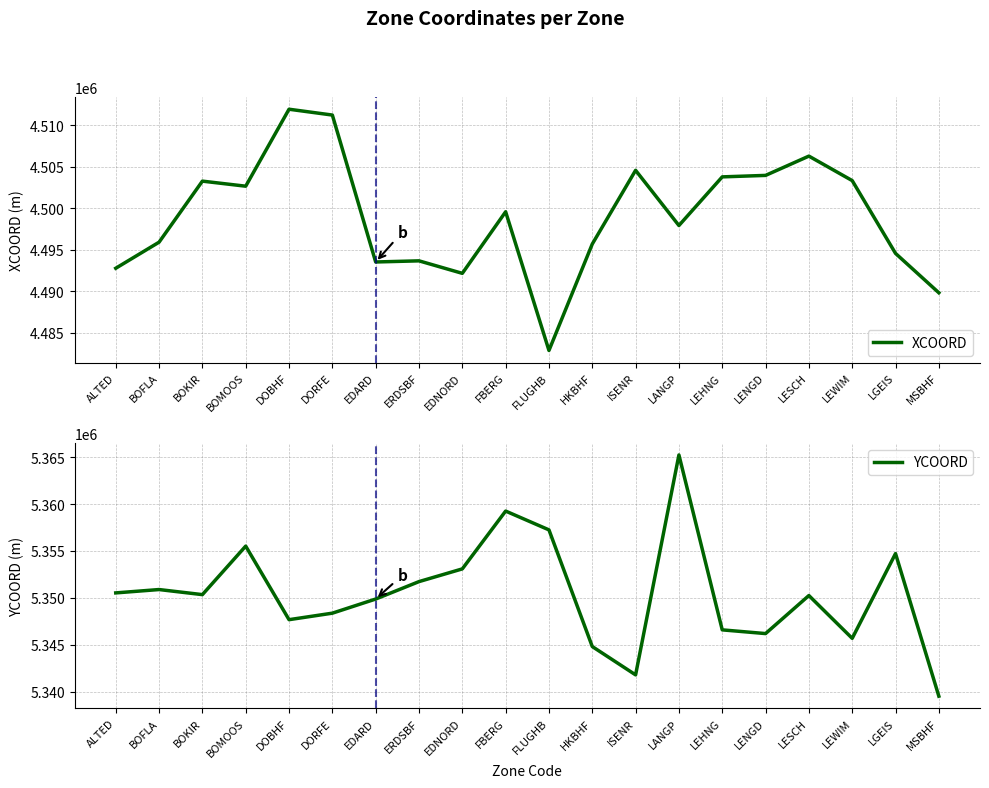

Which series has the largest total across all categories?

YCOORD